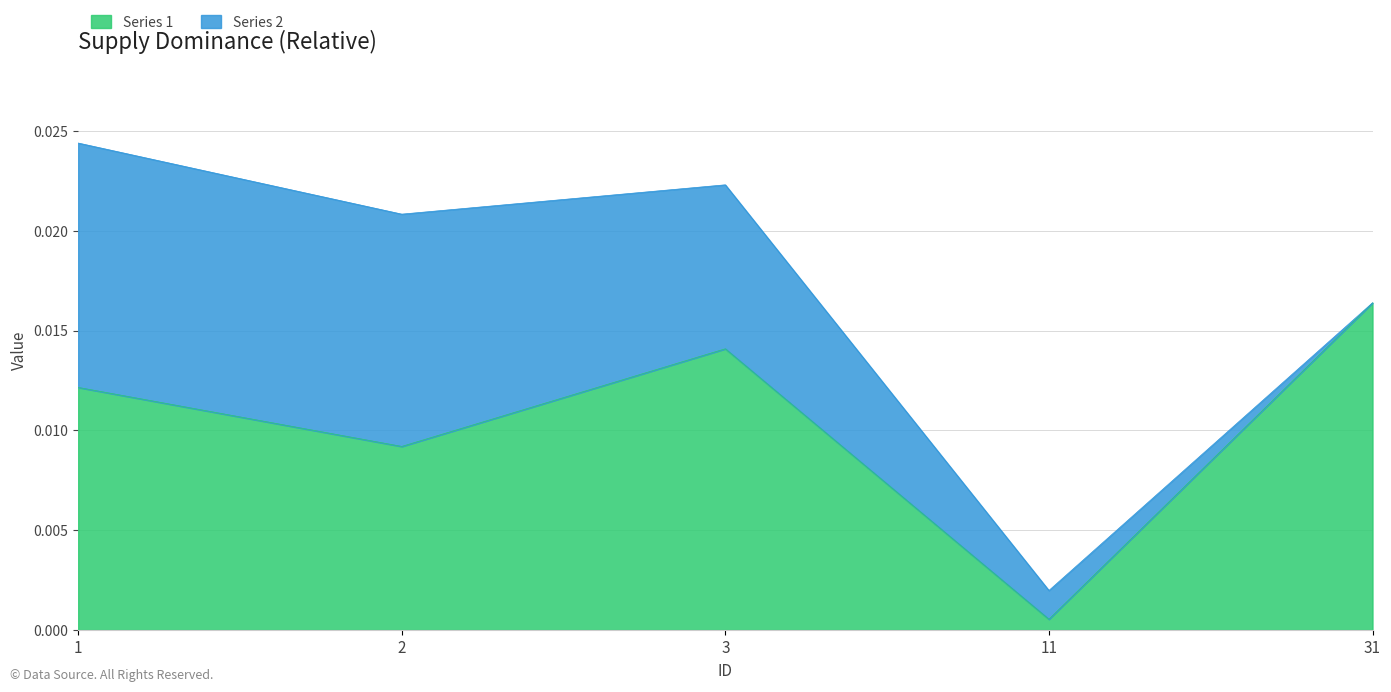

At which label does Series 1 reach its minimum?

11